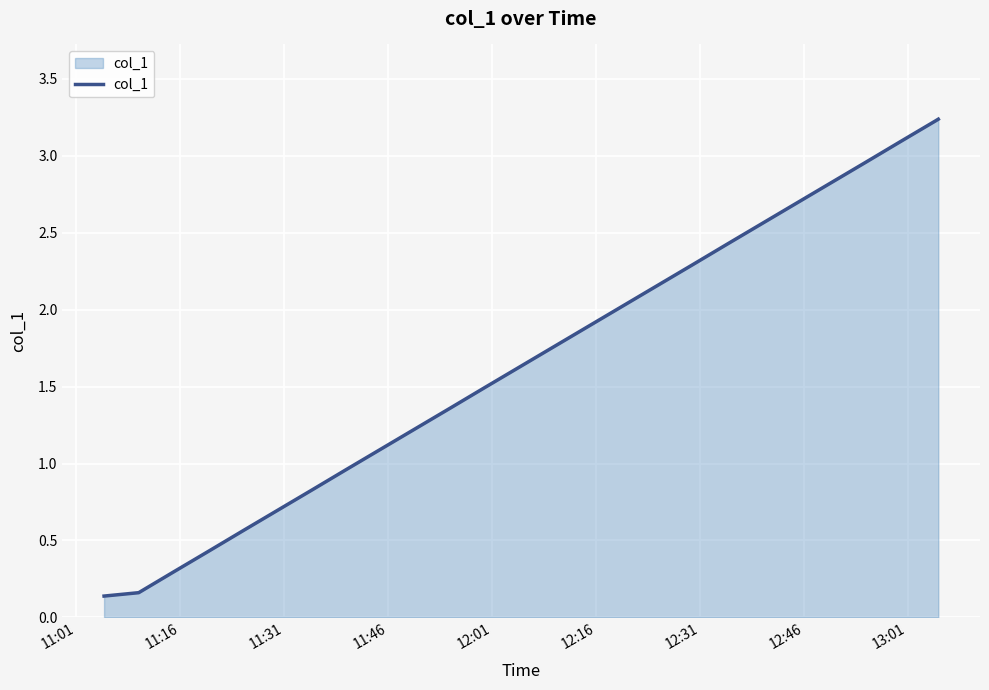

What is the greatest value displayed?

3.2